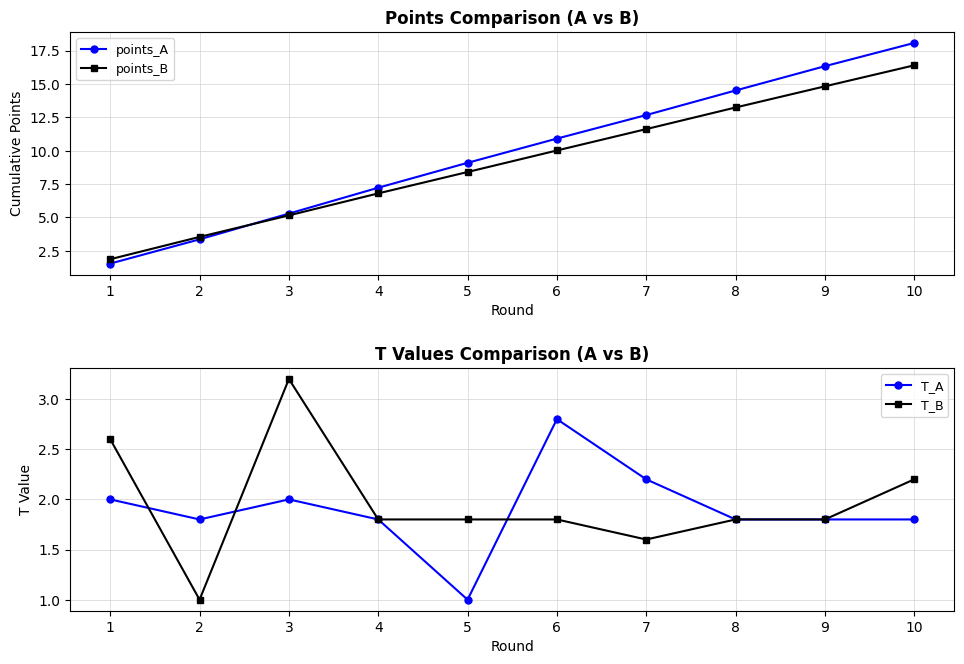

What is the total value across all series at 10?

38.5